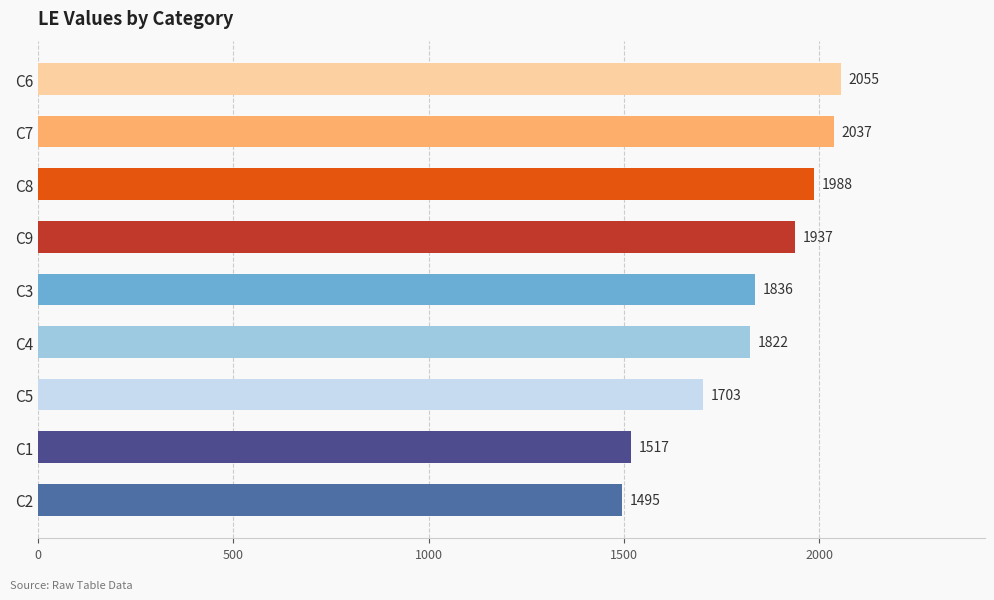

Which has a higher value, C4 or C9?

C9